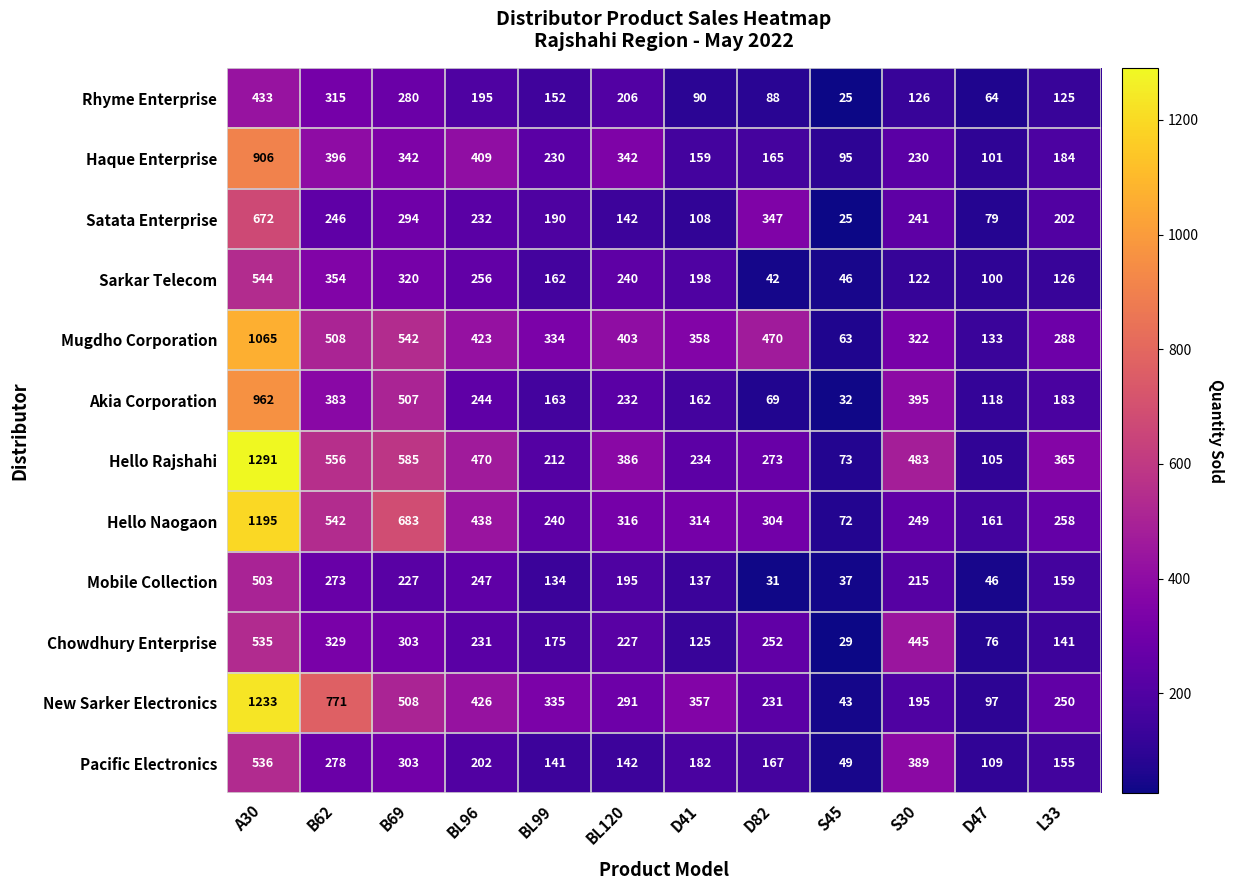

The Haque Enterprise series shows 679 at BL96. True or false?

False